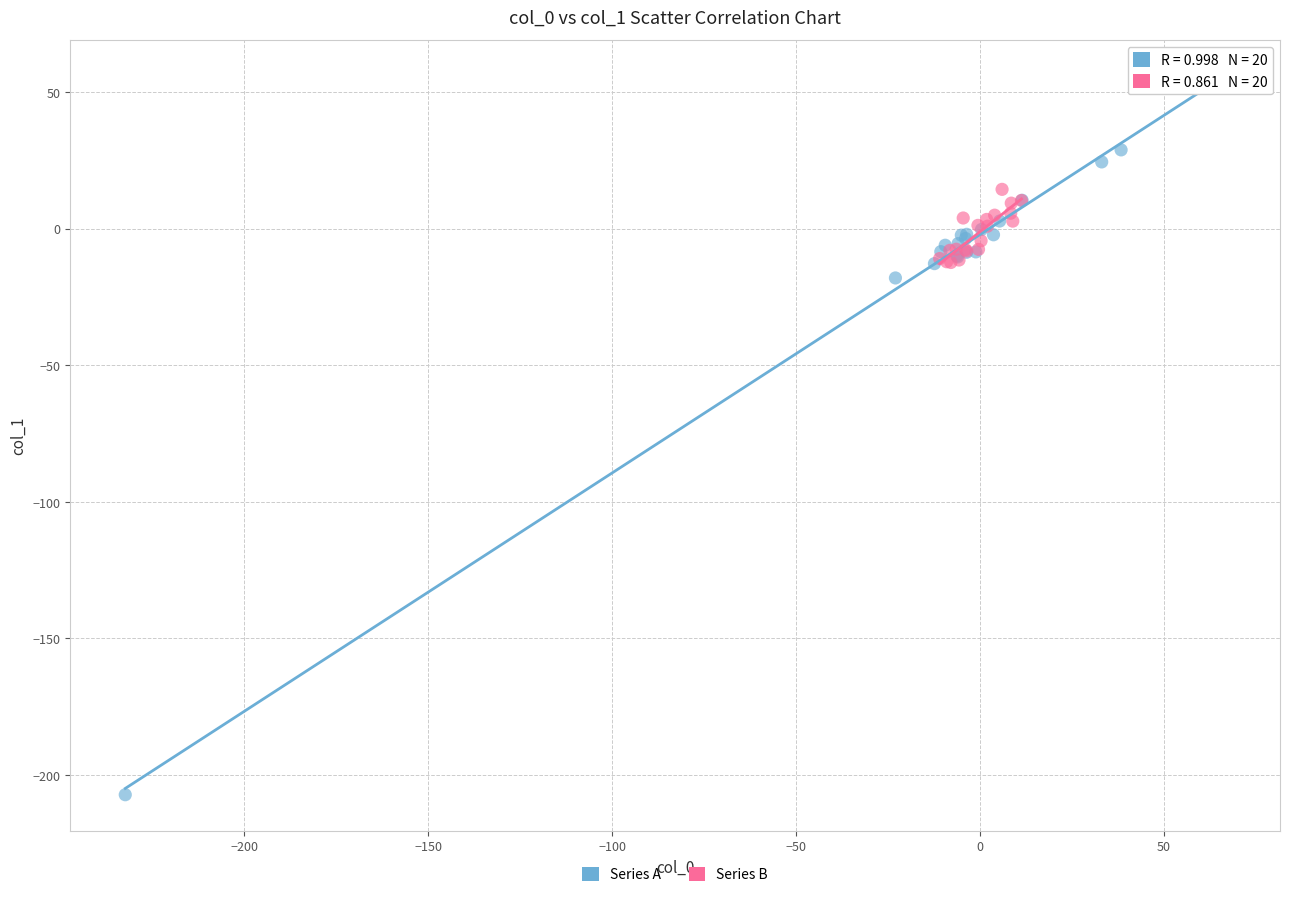

Which series has the widest spread of Y values?

Series A